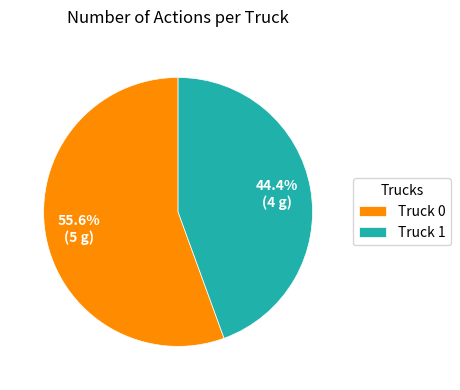

Rank the categories by value from highest to lowest.

Truck 0, Truck 1